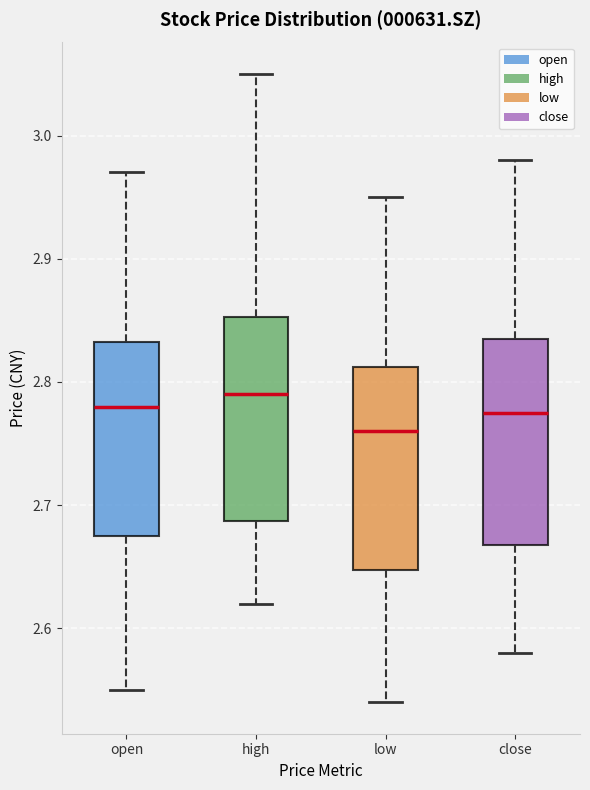

Which box has the lowest median line?

low